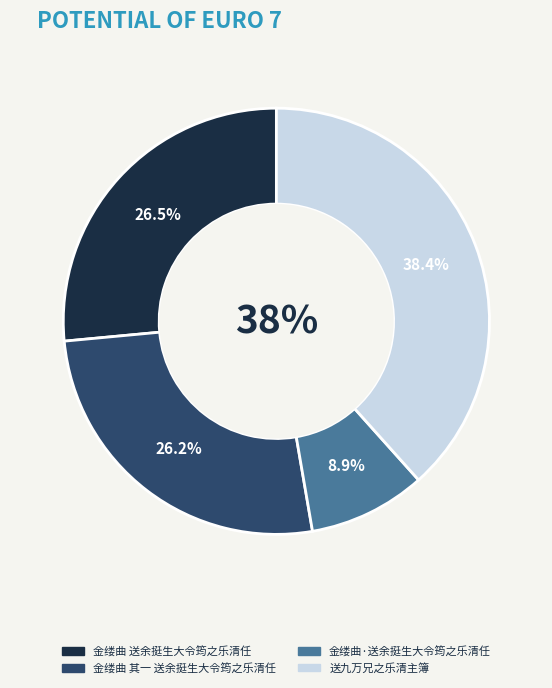

True or false: 金缕曲·送余挺生大令筠之乐清任 accounts for 9% of the total.

True